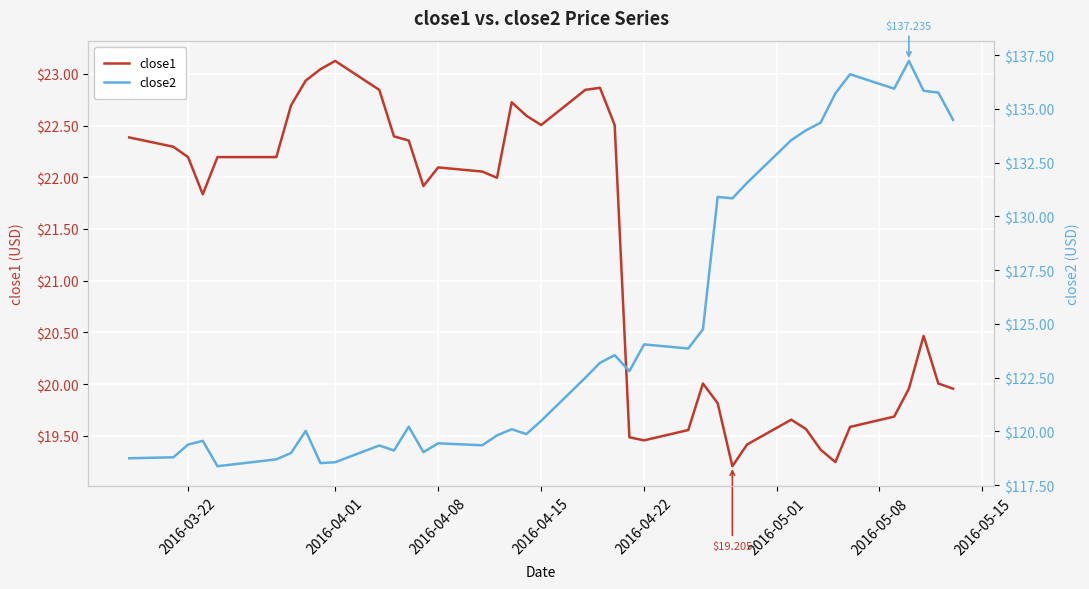

True or false: close1 has a value of 22.5 at 2016-04-15.

True